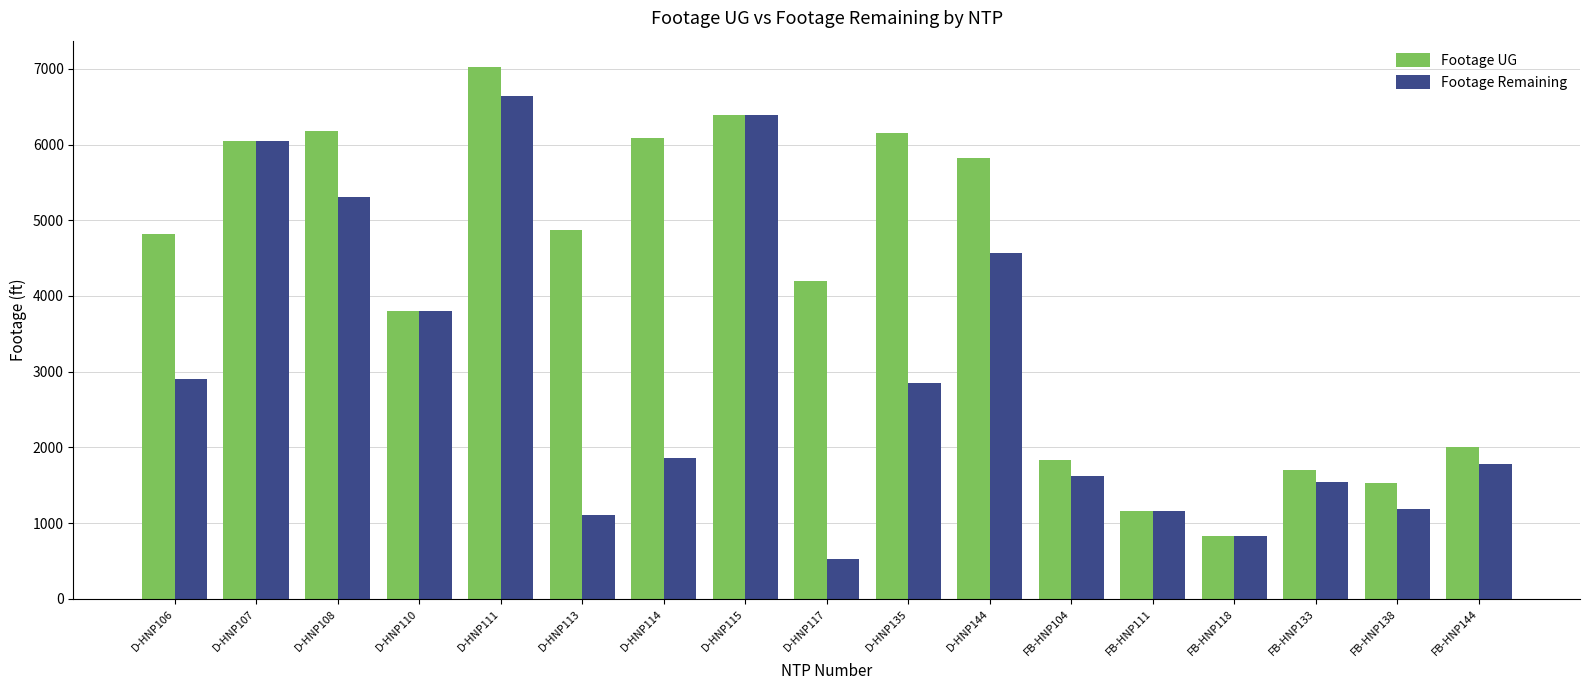

How many groups of bars are there?

17